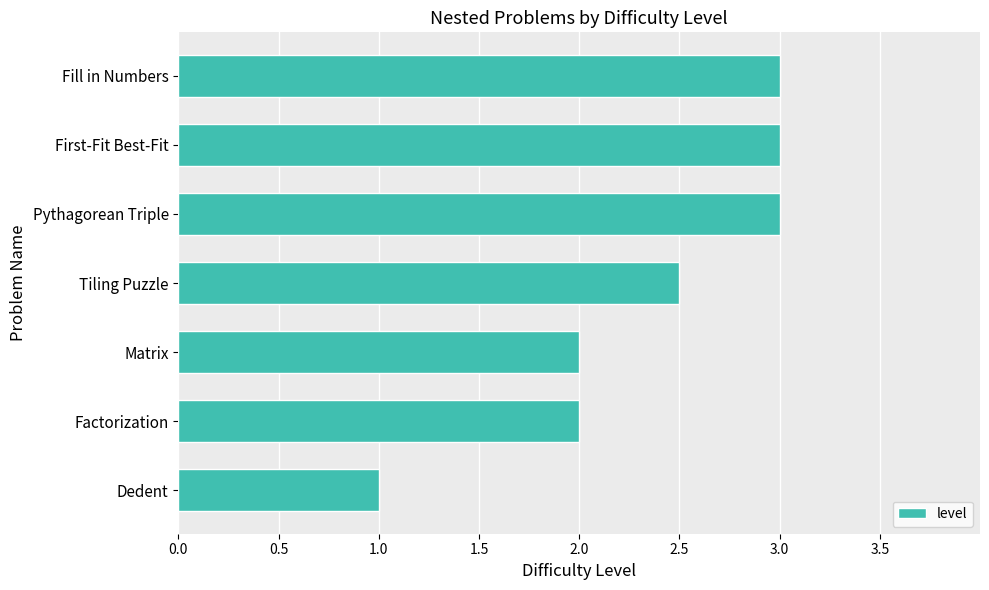

What is the difference between the maximum and second lowest values?

1.0